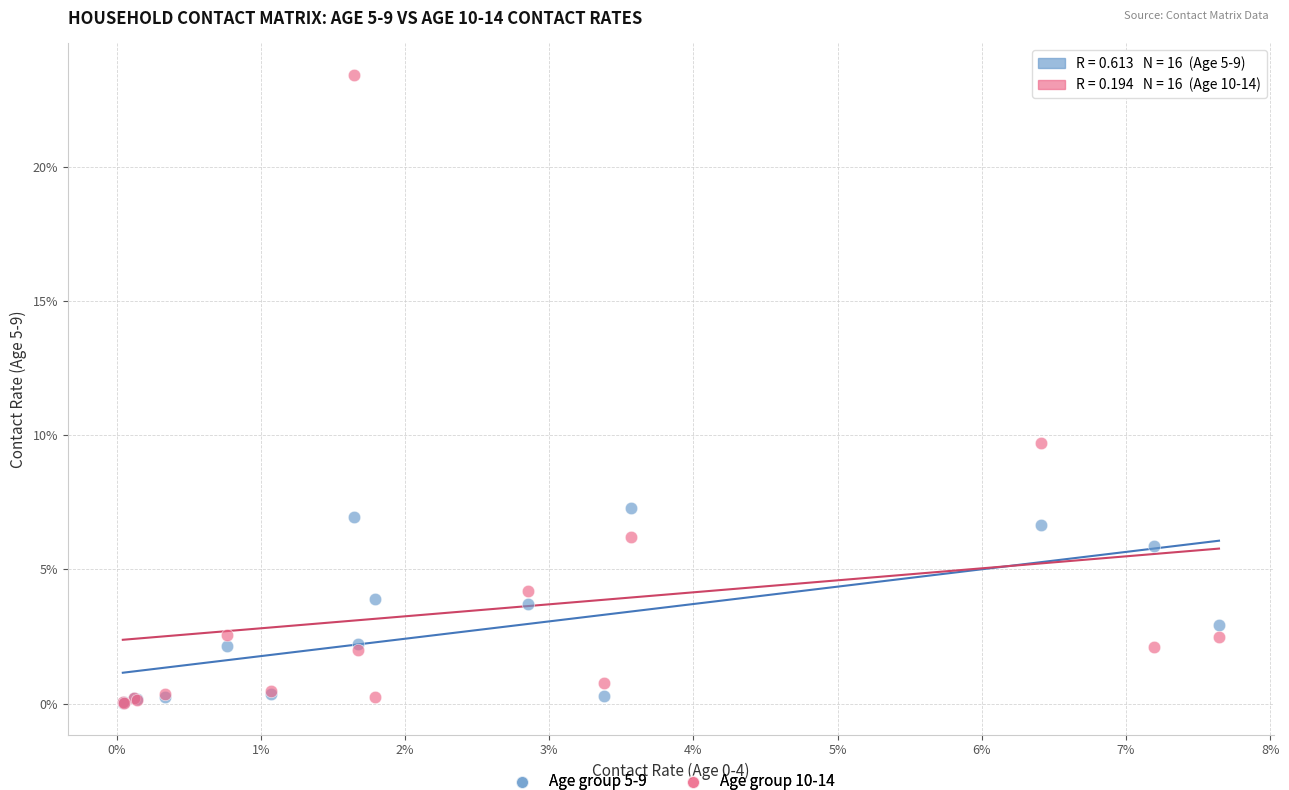

What are all the series names shown in the legend?

Age group 5-9, Age group 10-14